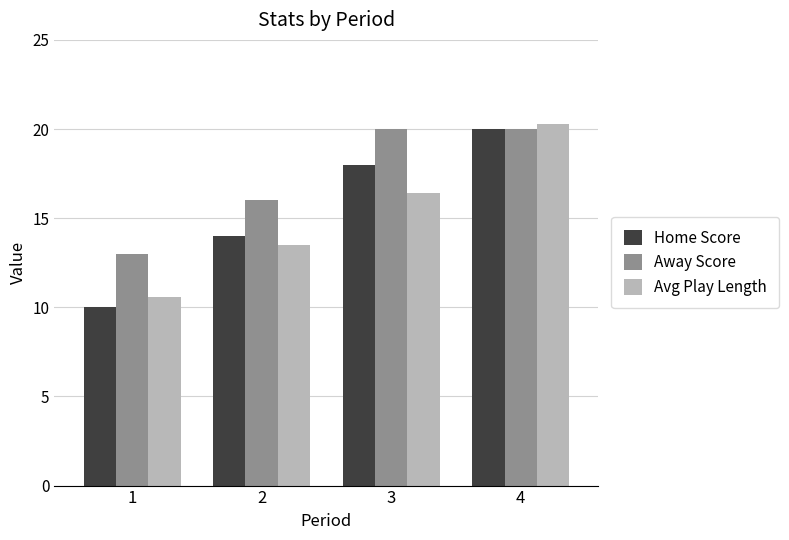

What is the spread (max minus min) of values at 1?

3.0